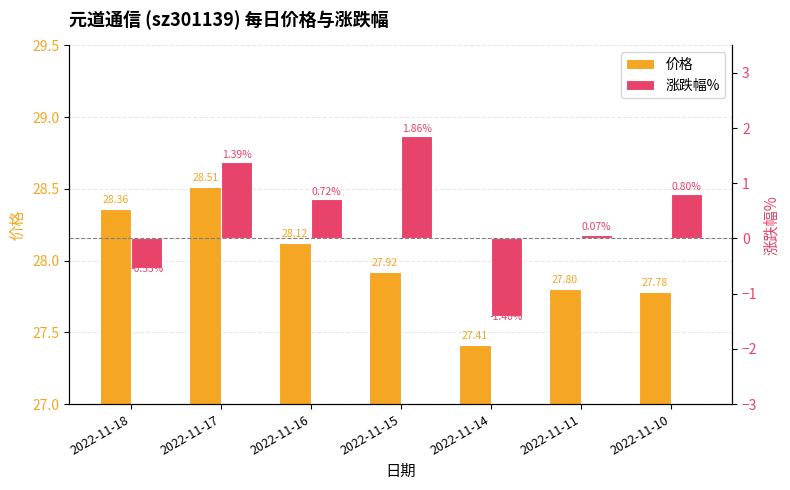

The value of 涨跌幅% at 2022-11-14 is -1.4. True or false?

True